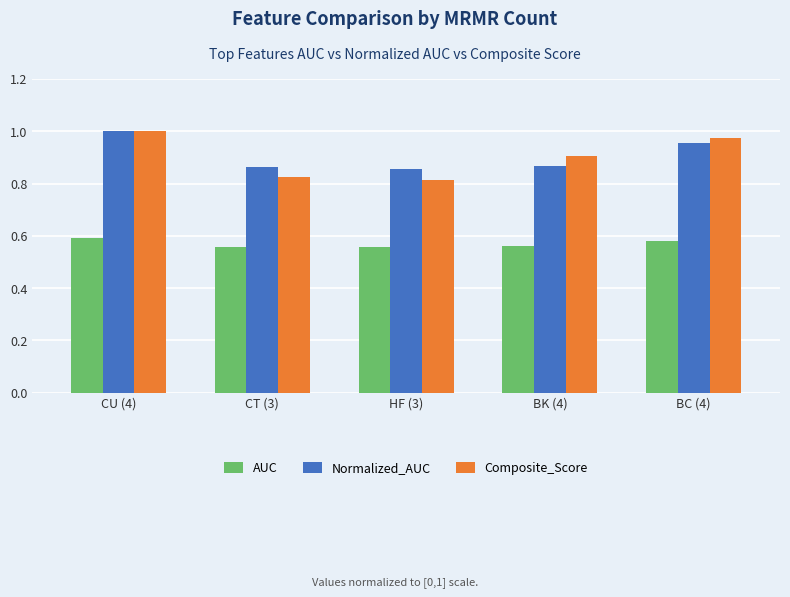

What is the sum of all AUC values?

2.8